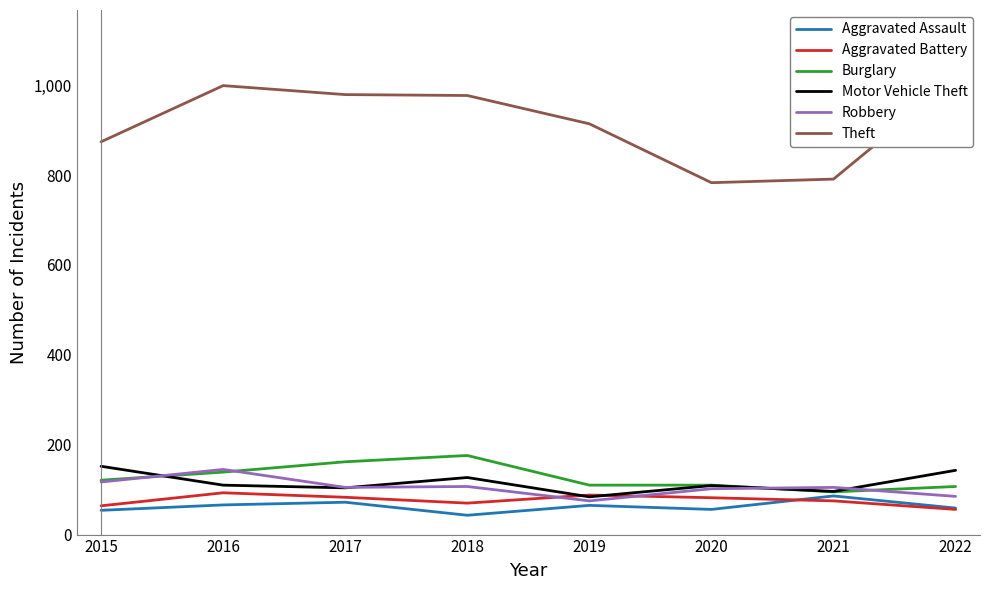

How many data points in Theft are less than 977?

4